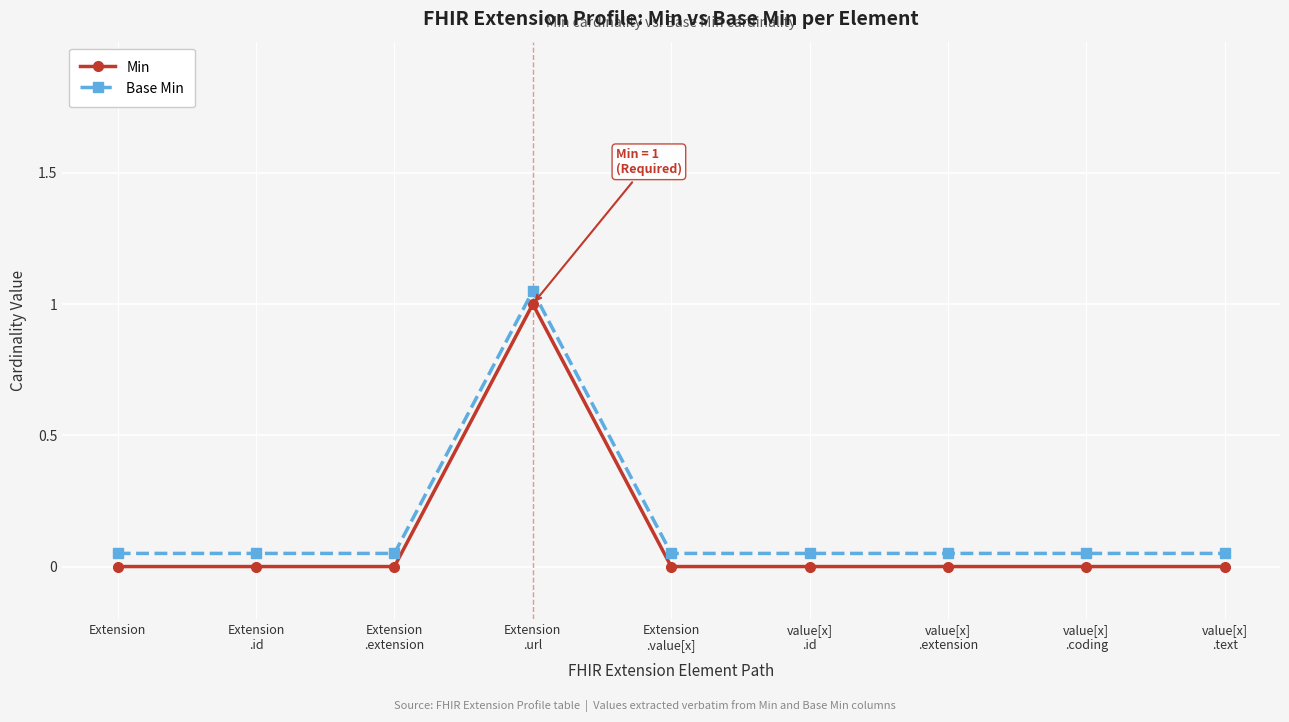

True or false: Base Min has more than 0 points higher than both neighbors.

True